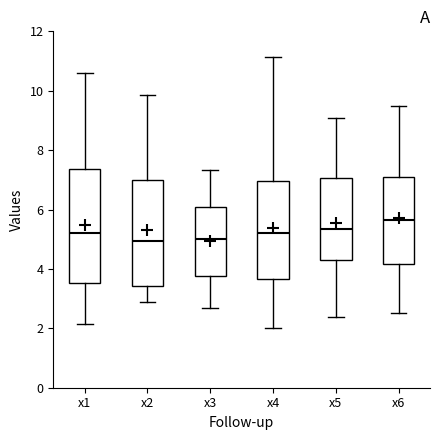

Reading left to right, read every box against the y-axis: the position of its median line, the range the box covers, and the ends of its whiskers. The values are not printed on the chart, so give them approximately, as read against the axis.

x1: median 5.2, box 3.6 to 7.4, whiskers 2.2 to 10.6
x2: median 5.0, box 3.4 to 7.0, whiskers 2.8 to 9.8
x3: median 5.0, box 3.8 to 6.0, whiskers 2.6 to 7.4
x4: median 5.2, box 3.6 to 7.0, whiskers 2.0 to 11.2
x5: median 5.4, box 4.2 to 7.0, whiskers 2.4 to 9.0
x6: median 5.6, box 4.2 to 7.0, whiskers 2.6 to 9.4